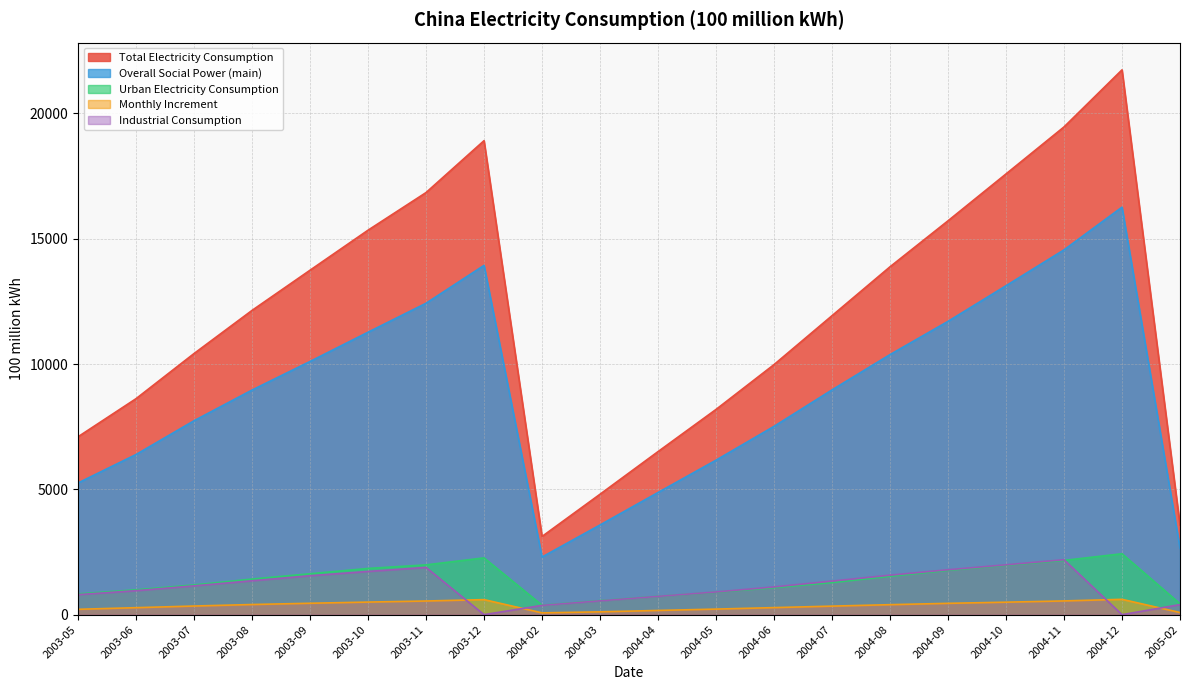

True or false: Industrial Consumption and Overall Social Power (main) intersect in this chart.

False